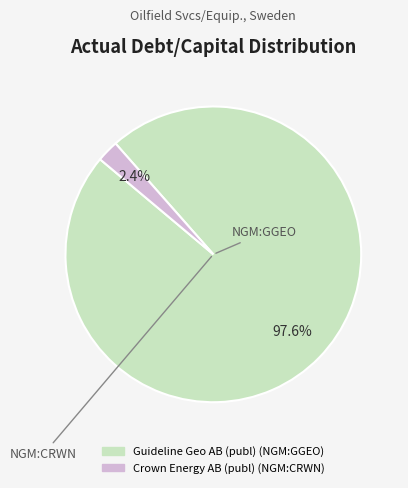

Is the sum of Guideline Geo AB (publ) (NGM:GGEO) and Crown Energy AB (publ) (NGM:CRWN) greater than half?

Yes